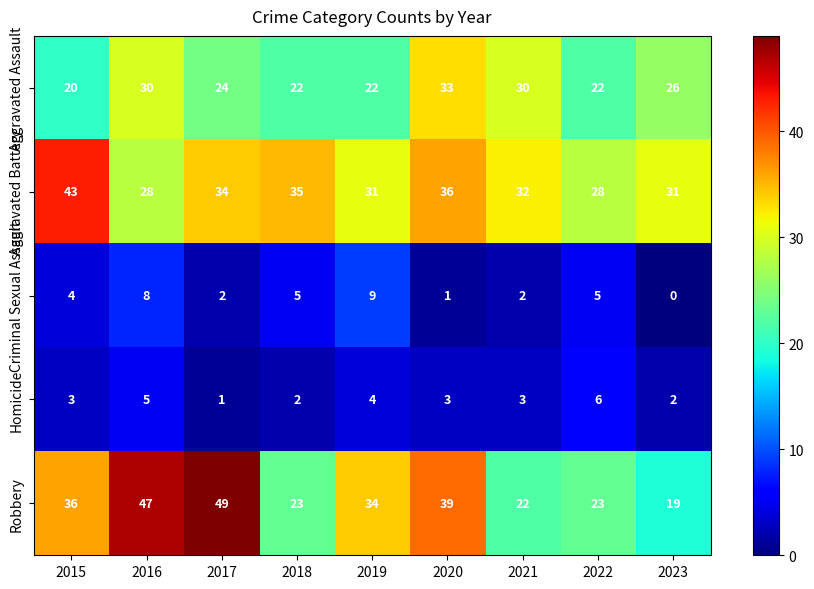

The value of Homicide at 2022 is 6. True or false?

True